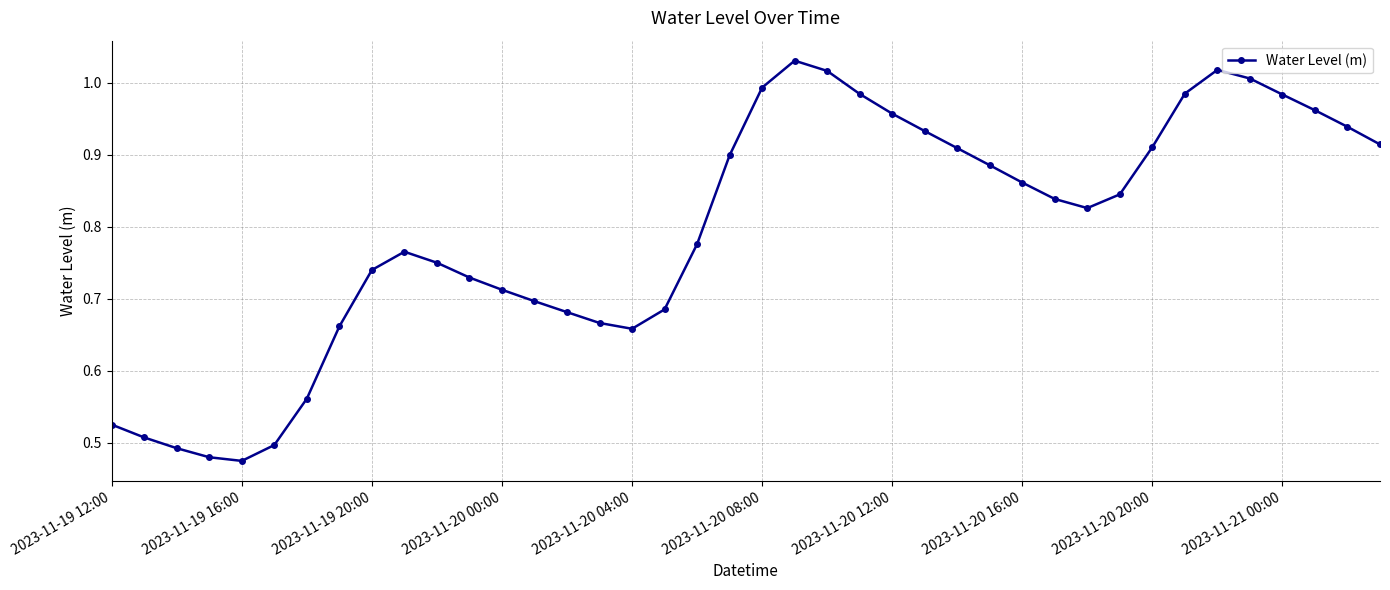

What is the sum of all values?

31.8